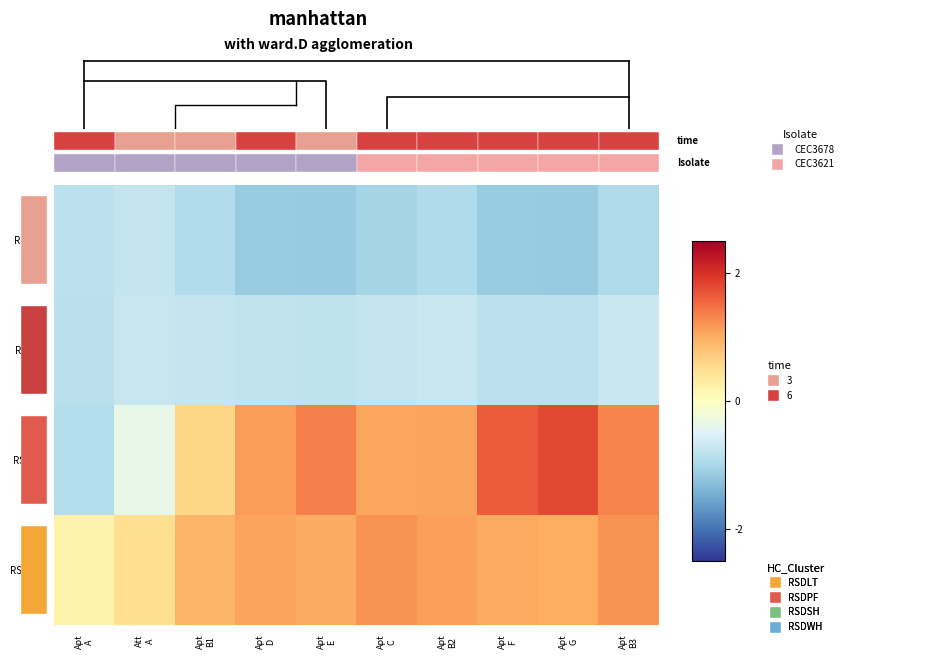

Reading right to left, list all the values displayed in this chart.

RSDPF: Apt
B3=-1.0	Apt
G=-1.2	Apt
F=-1.1	Apt
B2=-1.0	Apt
C=-1.0	Apt
E=-1.2	Apt
D=-1.1	Apt
B1=-0.9	Att
A=-0.7	Apt
A=-0.8
RSDLT: Apt
B3=-0.7	Apt
G=-0.8	Apt
F=-0.8	Apt
B2=-0.7	Apt
C=-0.7	Apt
E=-0.8	Apt
D=-0.8	Apt
B1=-0.8	Att
A=-0.7	Apt
A=-0.9
RSDSH: Apt
B3=1.3	Apt
G=1.8	Apt
F=1.6	Apt
B2=1.1	Apt
C=1.0	Apt
E=1.4	Apt
D=1.1	Apt
B1=0.6	Att
A=-0.4	Apt
A=-0.9
RSDWH: Apt
B3=1.2	Apt
G=1.0	Apt
F=1.0	Apt
B2=1.1	Apt
C=1.2	Apt
E=1.0	Apt
D=1.1	Apt
B1=0.9	Att
A=0.5	Apt
A=0.2